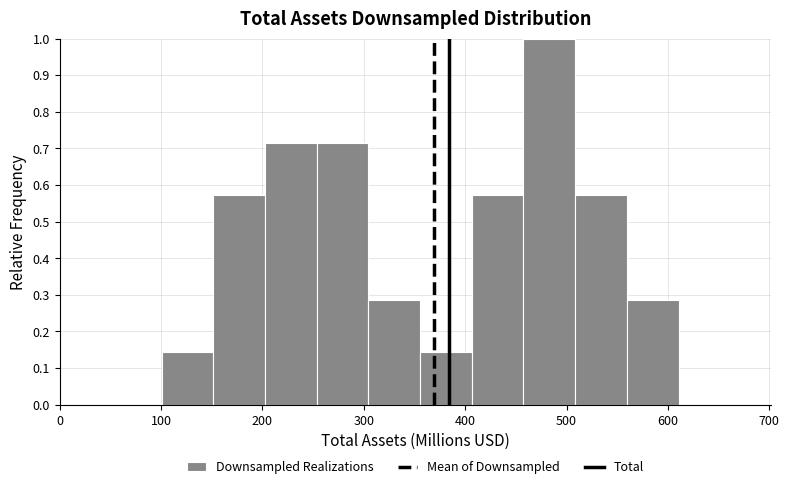

What is the height of the bar covering 460 to 510 on the x-axis? Neither the bar edges nor the heights are printed on the chart, so give them approximately, as read against the axes.

1.00